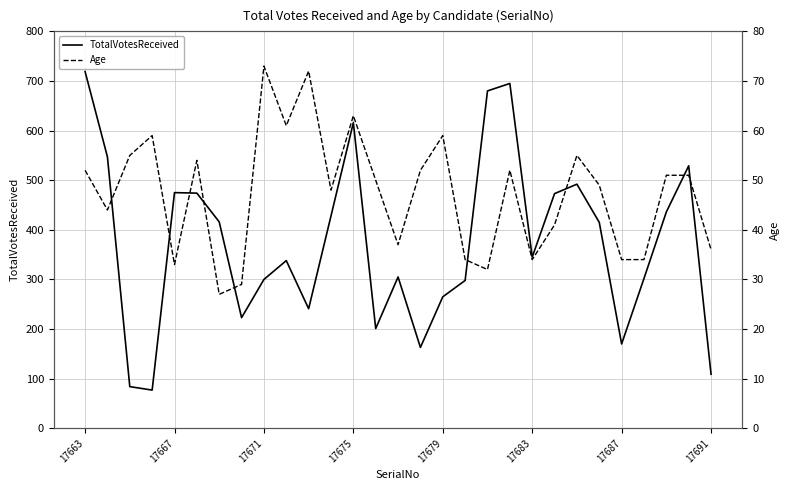

What is the minimum value for TotalVotesReceived?

77